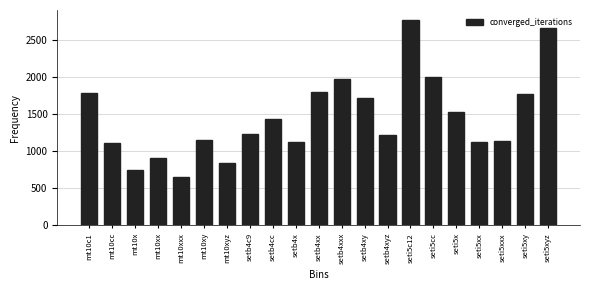

What is the approximate value at seti5c12, to the nearest 50?

2750